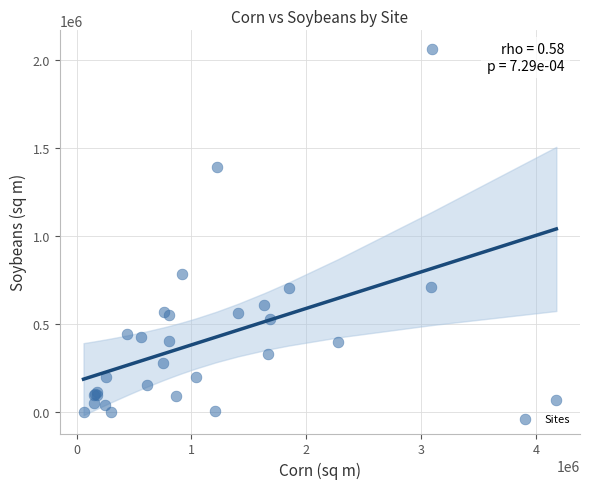

What Y value in the scatter plot is closest to 1031850?

783000